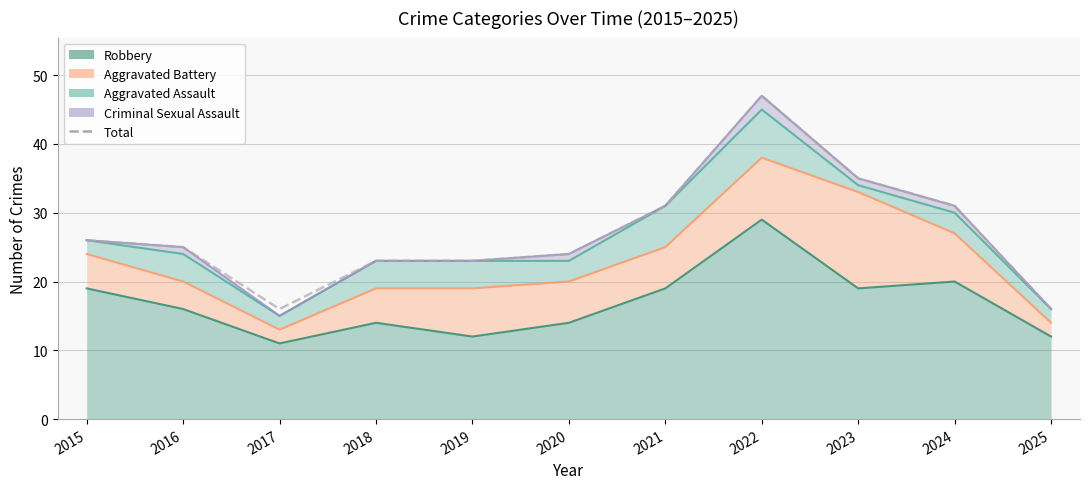

Reading left to right, what are all the values shown in this chart?

26	25	16	23	23	24	31	47	35	31	16